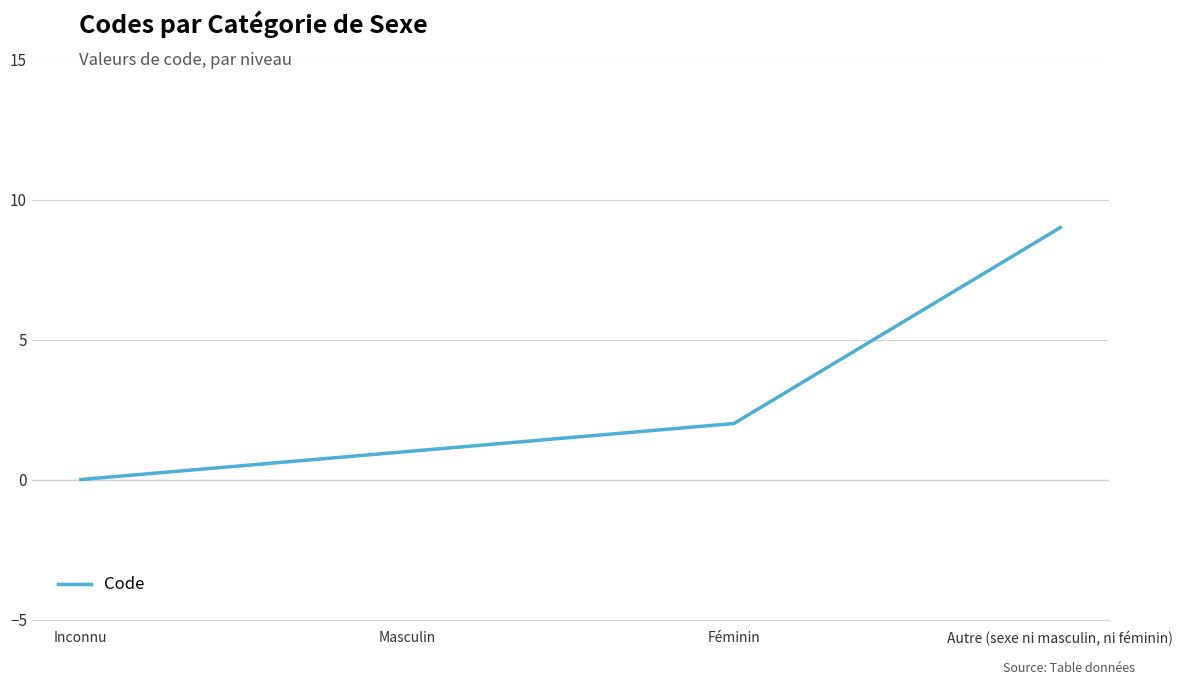

What is the difference between the values at Féminin and Masculin?

1